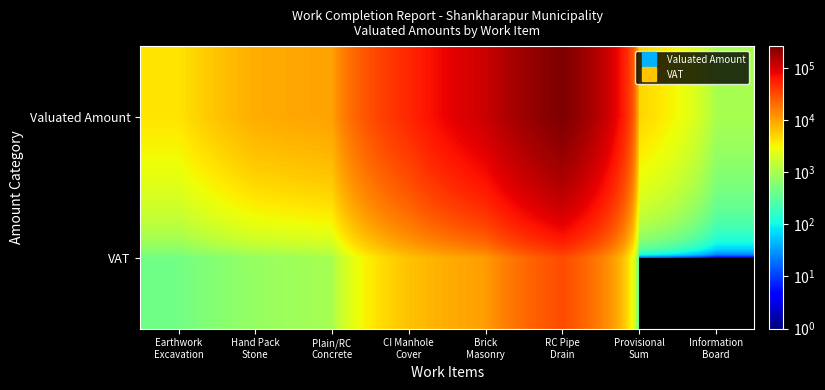

Reading right to left, extract all data points from this chart.

Valuated Amount: Information
Board=1000.0	Provisional
Sum=5000.0	RC Pipe
Drain=259979.6	Brick
Masonry=112613.6	CI Manhole
Cover=49441.0	Plain/RC
Concrete=9866.2	Hand Pack
Stone=8463.9	Earthwork
Excavation=4085.7
VAT: Information
Board=0.0	Provisional
Sum=0.0	RC Pipe
Drain=30718.3	Brick
Masonry=10510.6	CI Manhole
Cover=6427.3	Plain/RC
Concrete=973.2	Hand Pack
Stone=745.5	Earthwork
Excavation=440.2